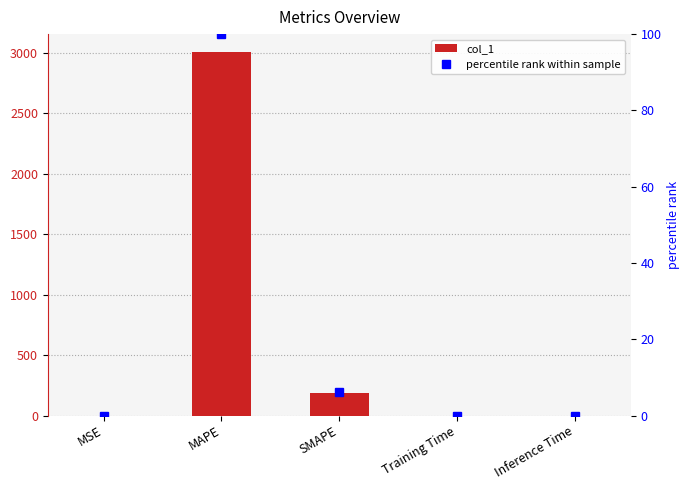

What is the maximum value for percentile rank within sample?

100.0